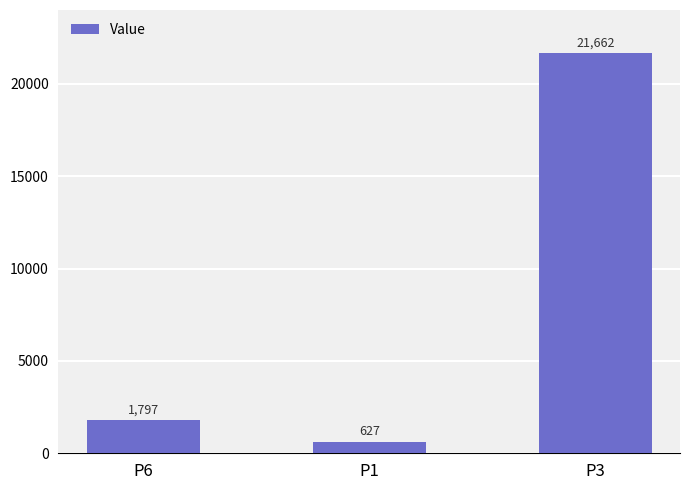

What is the sum of all values?

24085.8